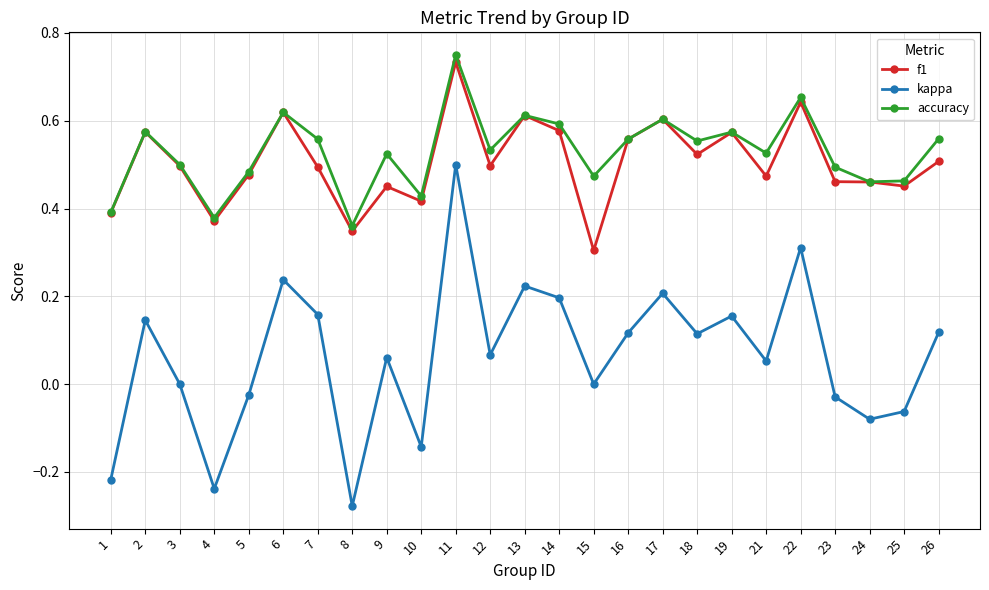

True or false: f1 and kappa cross at least once.

False